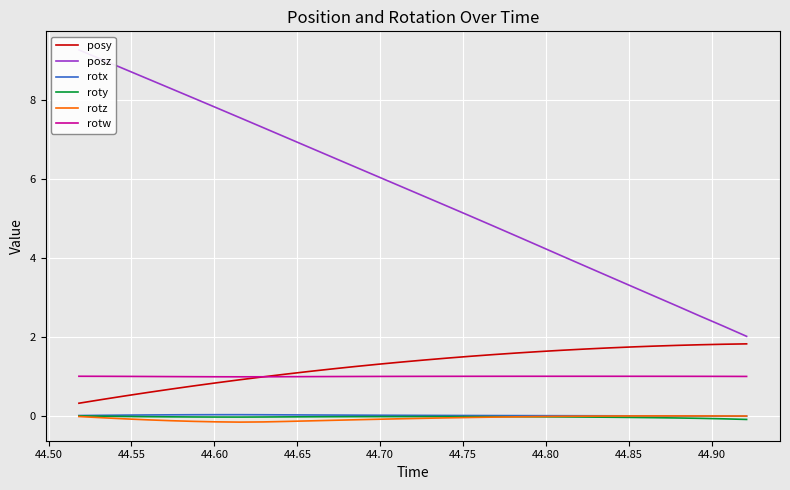

True or false: roty and posy intersect in this chart.

False